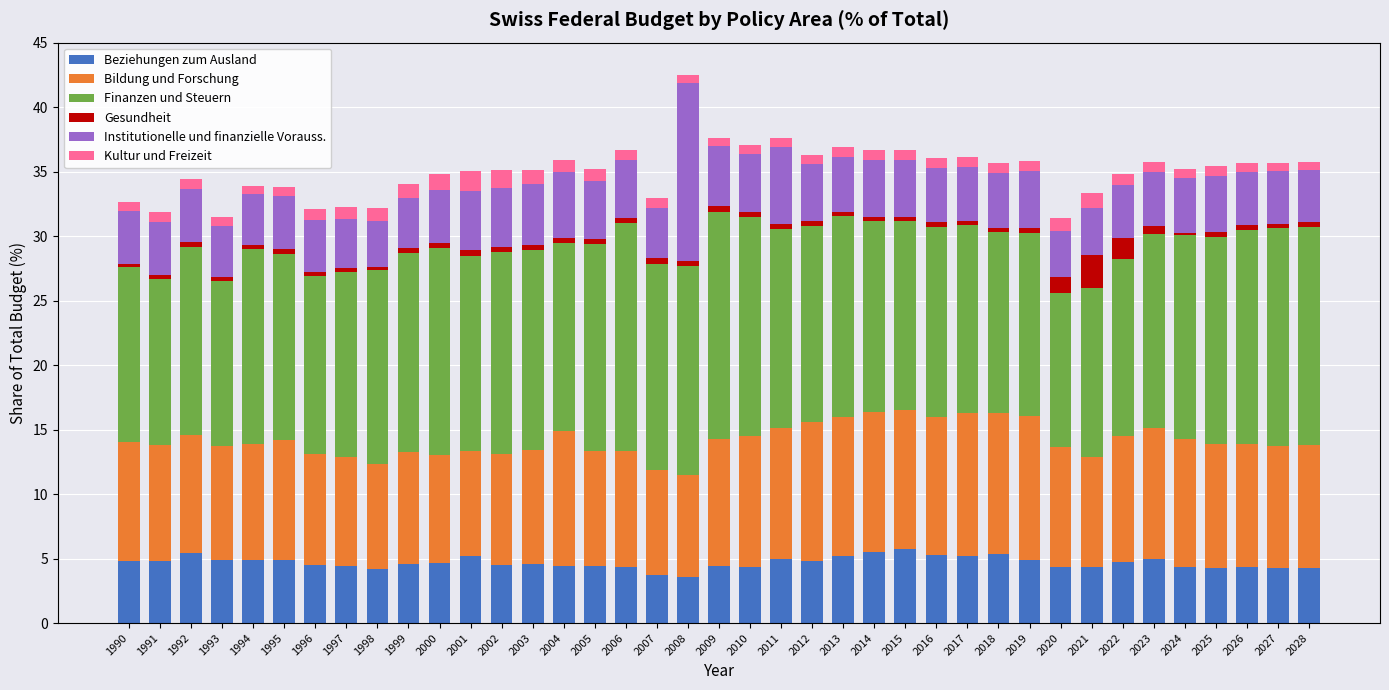

True or false: Beziehungen zum Ausland has a value of 4.3 at 2021.

True